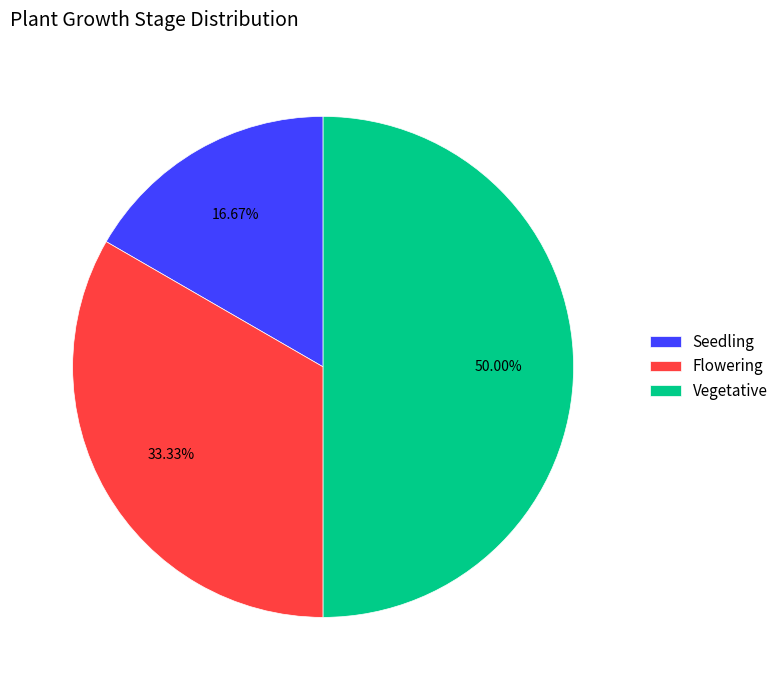

What is the smallest slice in the pie chart?

Seedling